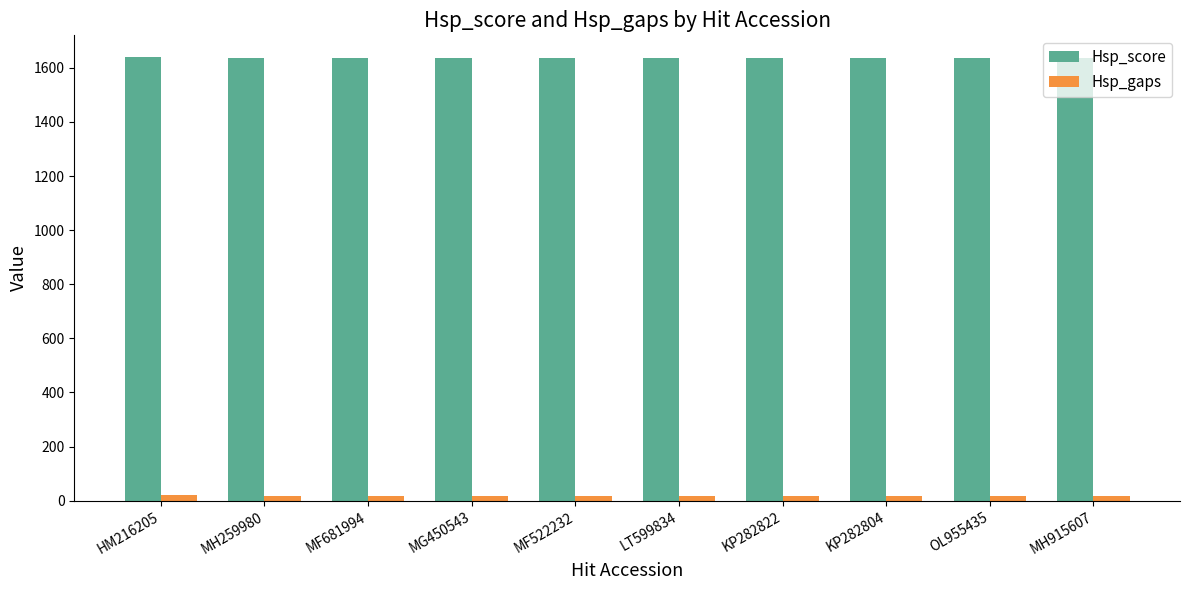

What is the sum of all Hsp_gaps values?

192